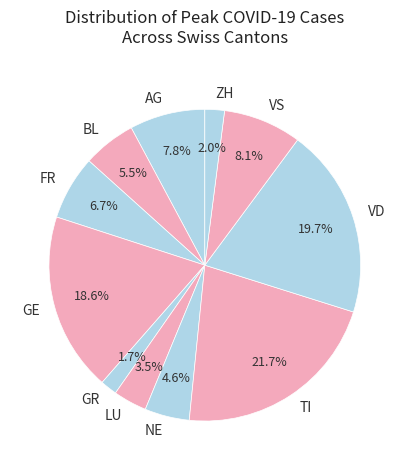

Which has a higher value, VD or BL?

VD